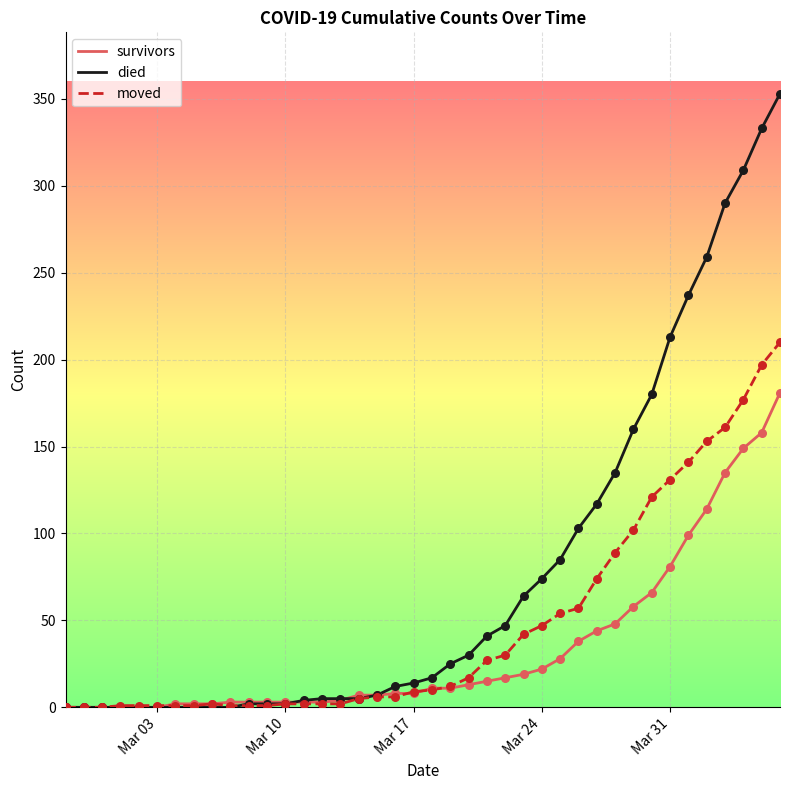

Which series has the largest total across all categories?

died